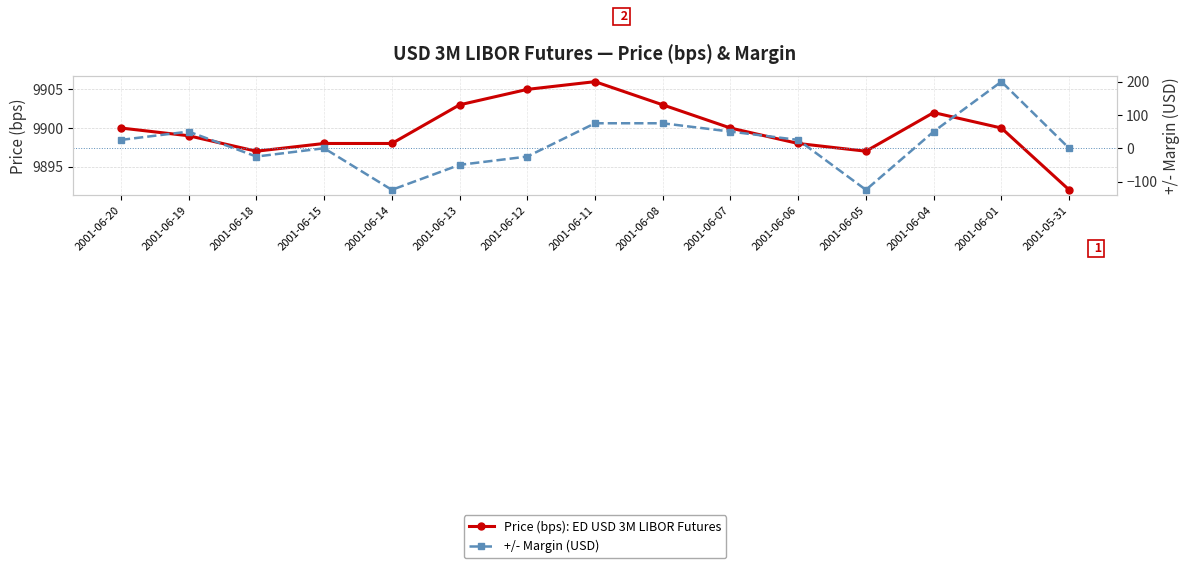

Where is the first local maximum for +/- Margin (USD)?

2001-06-19